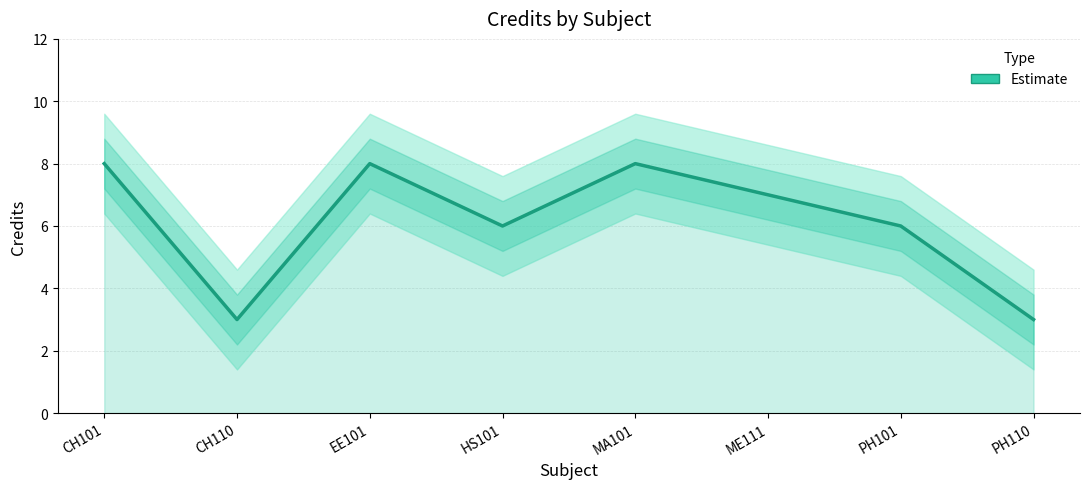

Reading right to left, transcribe all the data shown in this chart.

PH110=3	PH101=6	ME111=7	MA101=8	HS101=6	EE101=8	CH110=3	CH101=8